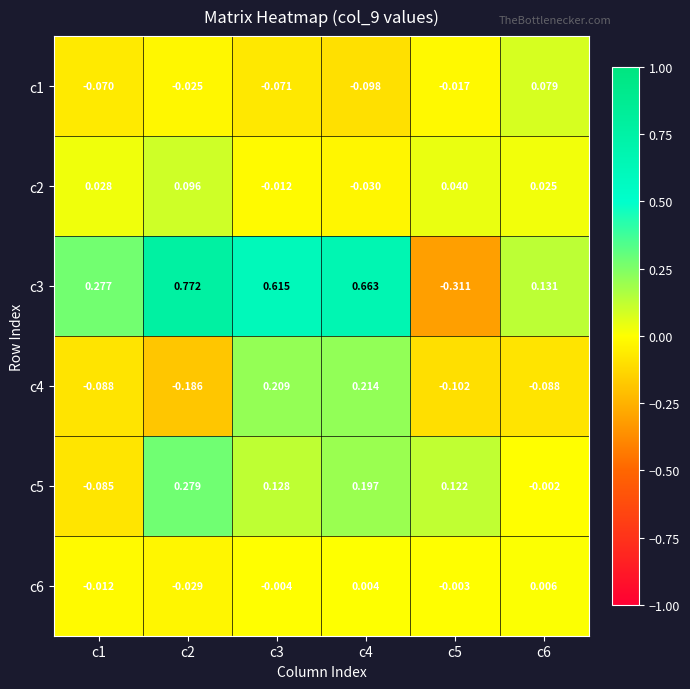

Which series has the widest spread of values?

c3